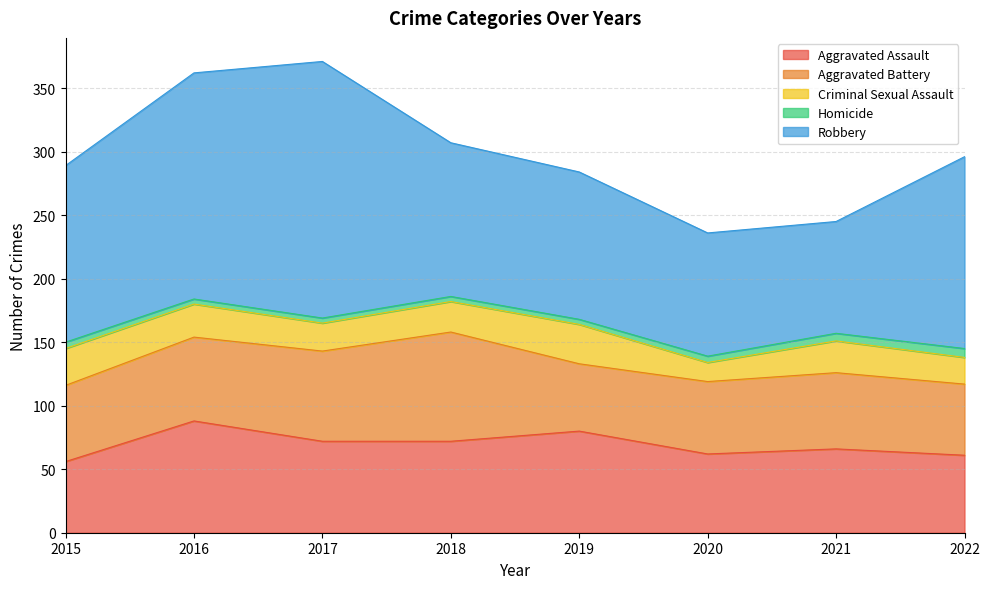

The Aggravated Battery series shows 38 at 2017. True or false?

False